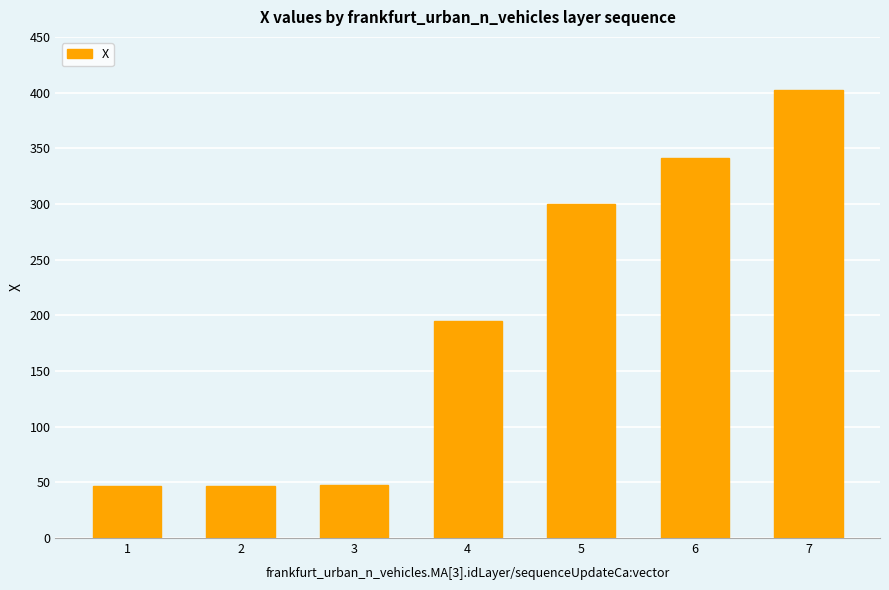

What is the maximum value shown in the chart?

402.1